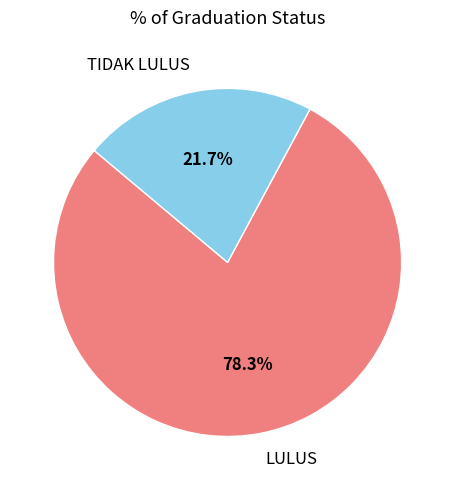

To the nearest percent, what portion does TIDAK LULUS represent?

22%